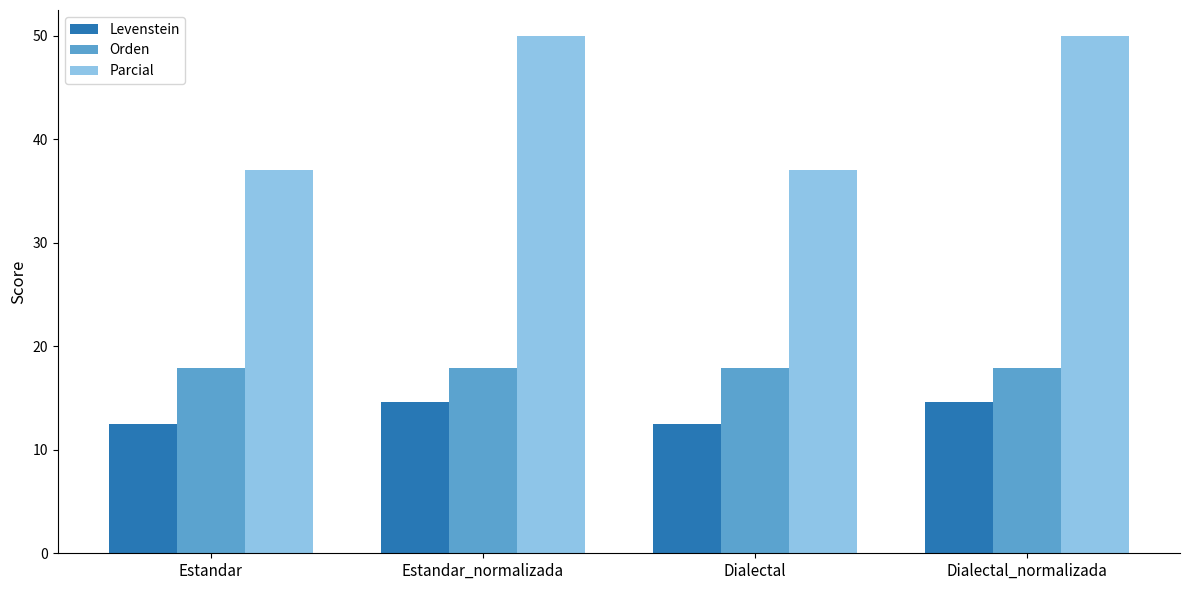

True or false: Levenstein has a value of 6.9 at Dialectal_normalizada.

False